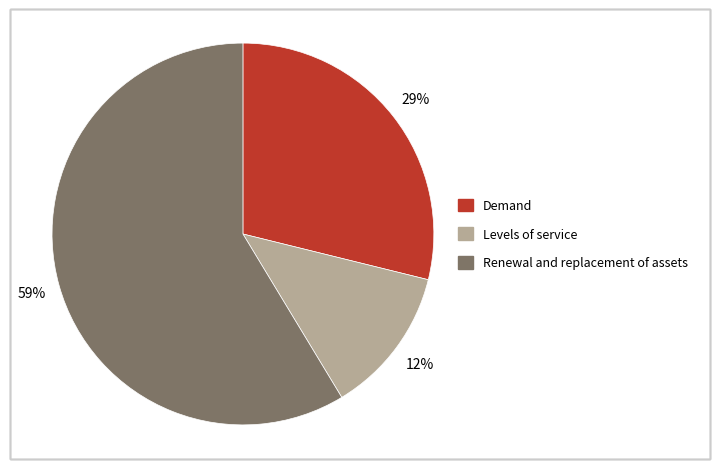

Rank the categories by value from lowest to highest.

Levels of service, Demand, Renewal and replacement of assets